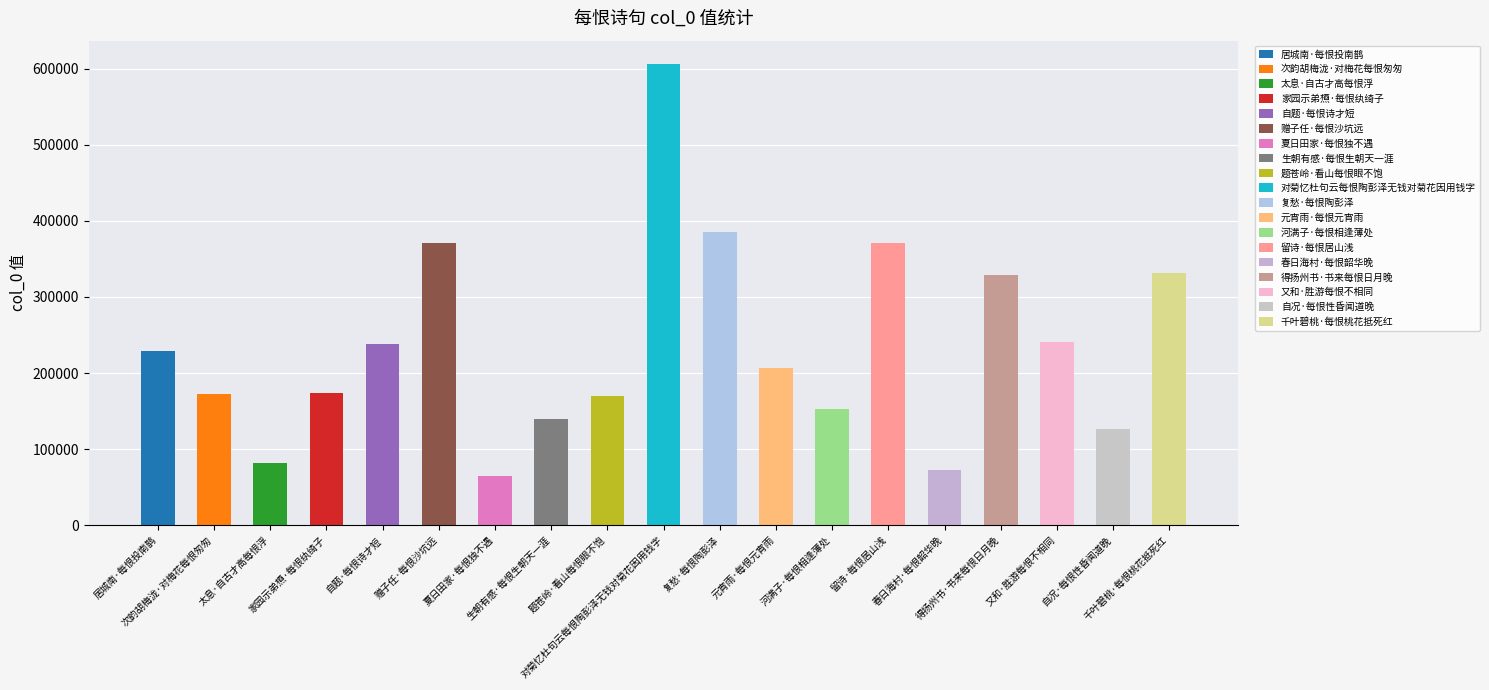

The value at 得扬州书·书来每恨日月晚 is 329203. True or false?

True